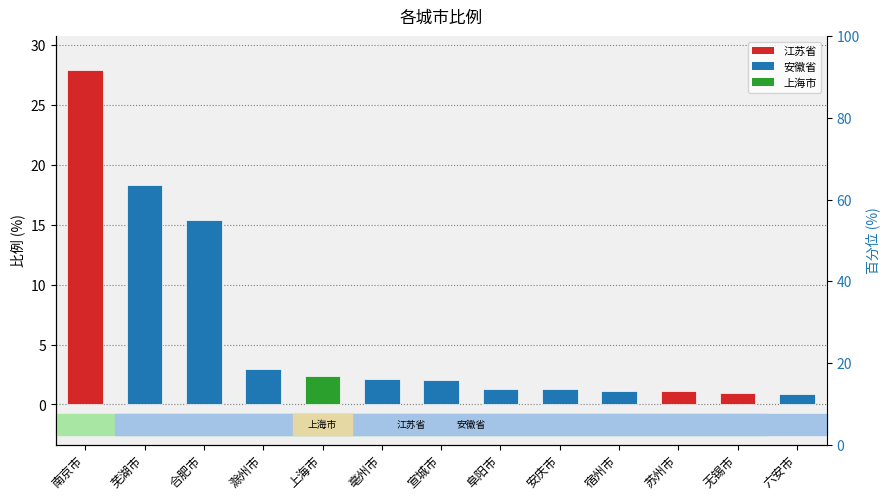

How many series are shown in this chart?

1